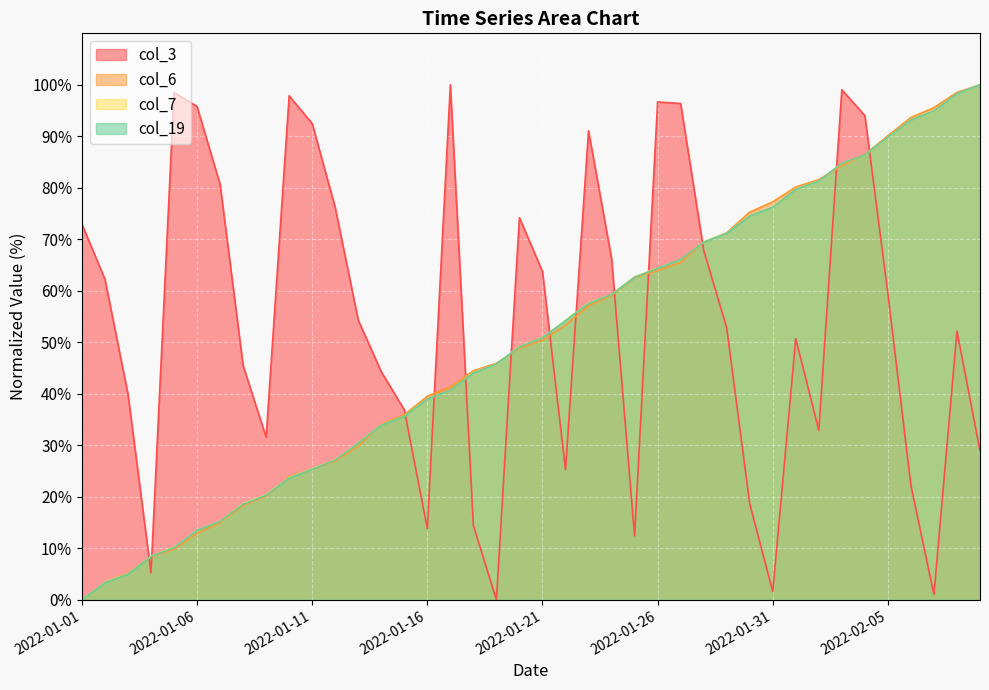

What is the difference between the maximum and minimum values in the col_6 series?

100.0